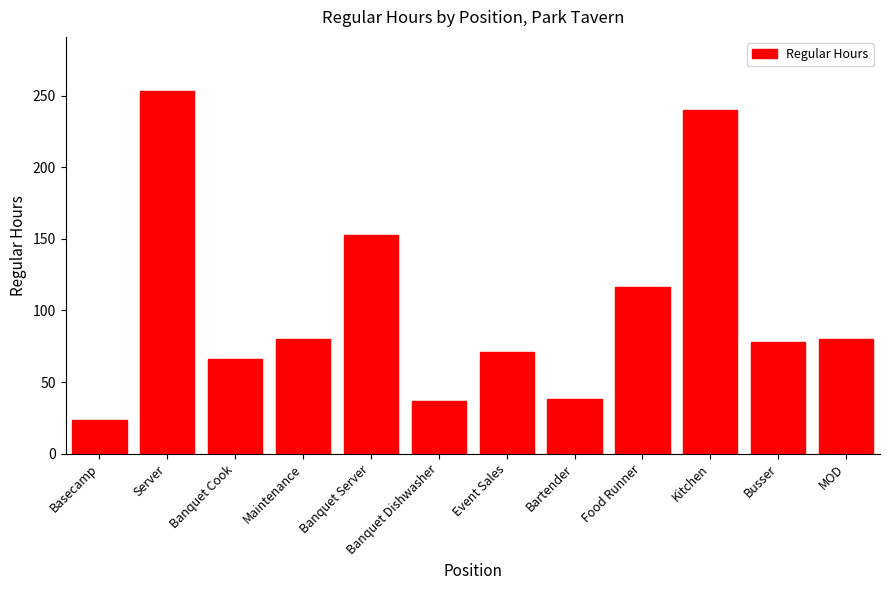

The chart shows a value of 77.7 at Busser. True or false?

True